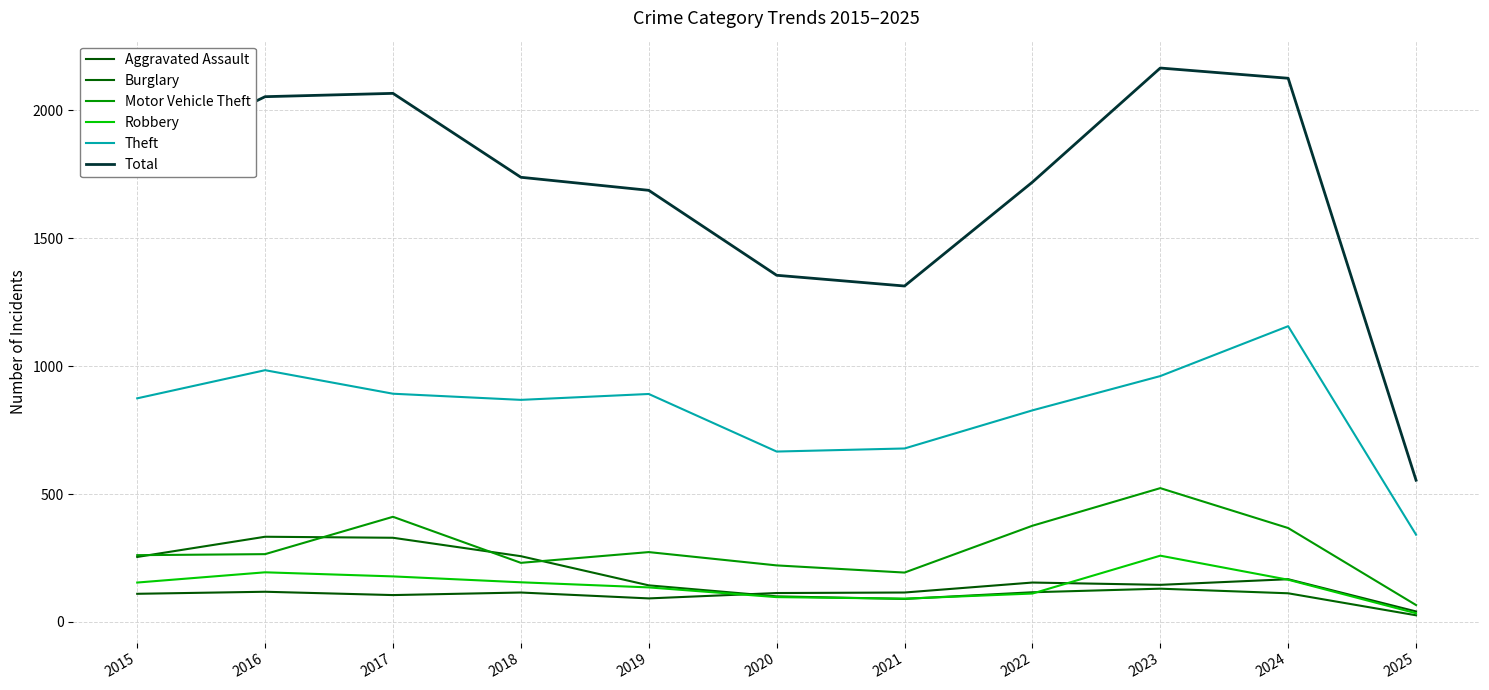

Does the chart display data point markers on the line(s)?

No